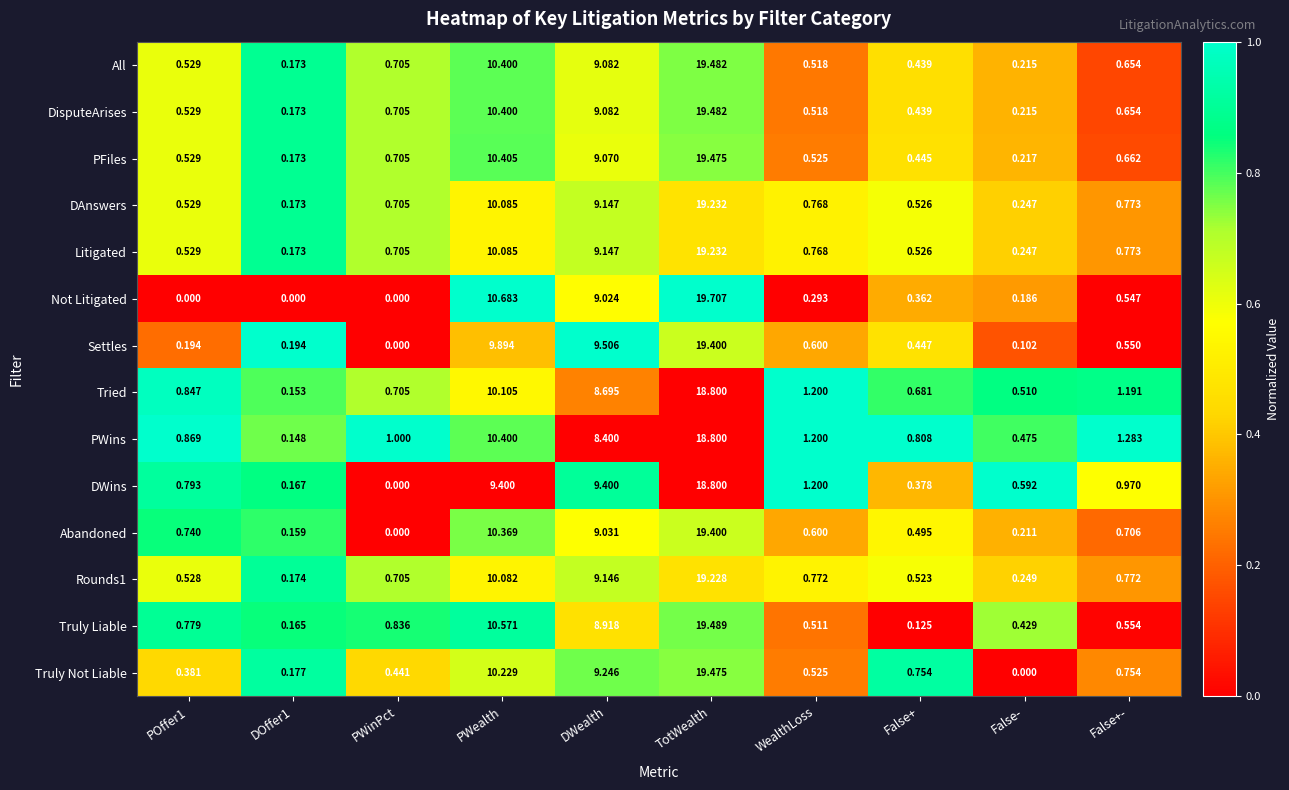

Which series has the widest spread of values?

Not Litigated